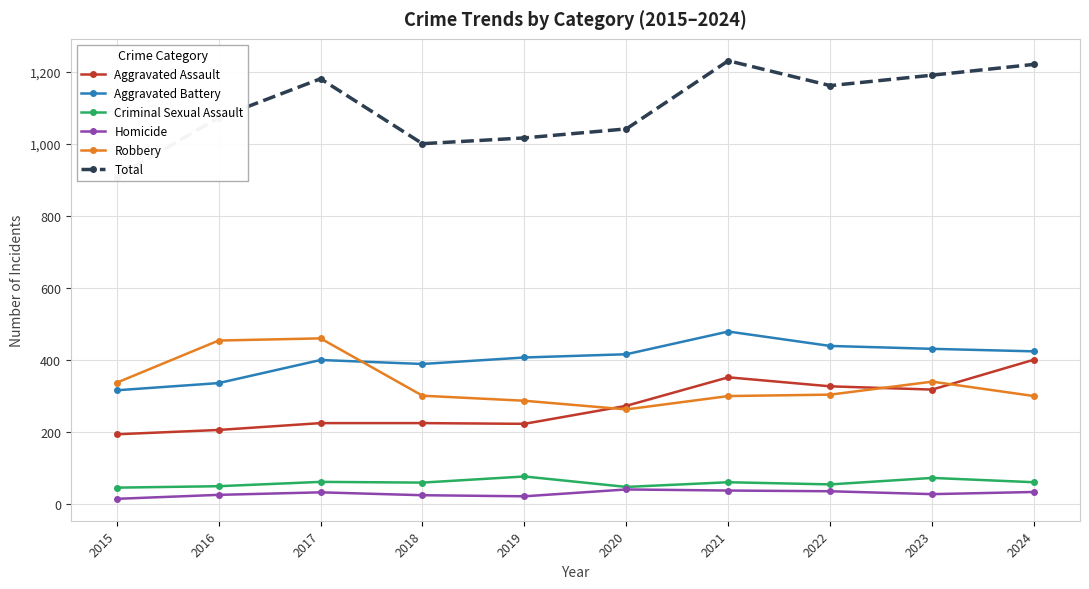

Reading left to right, what are all the values shown in this chart?

Aggravated Assault: 194	206	225	225	223	273	352	327	318	401
Aggravated Battery: 316	336	400	389	407	416	479	439	431	424
Criminal Sexual Assault: 46	50	62	60	77	48	61	55	73	61
Homicide: 15	26	33	25	22	41	38	36	28	34
Robbery: 337	454	460	301	287	263	300	304	340	300
Total: 908	1072	1180	1000	1016	1041	1230	1161	1190	1220